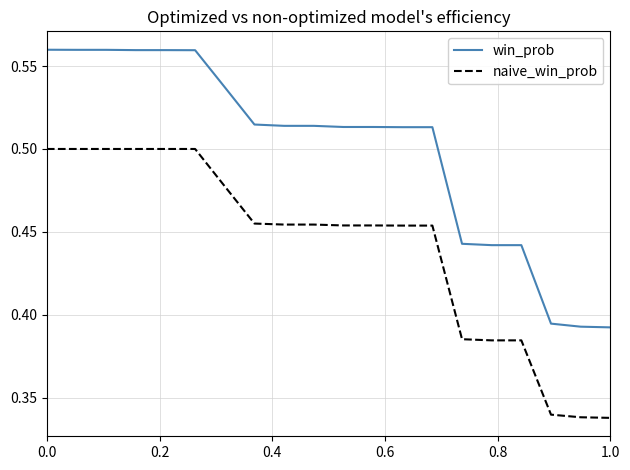

Which series has the widest spread of values?

win_prob